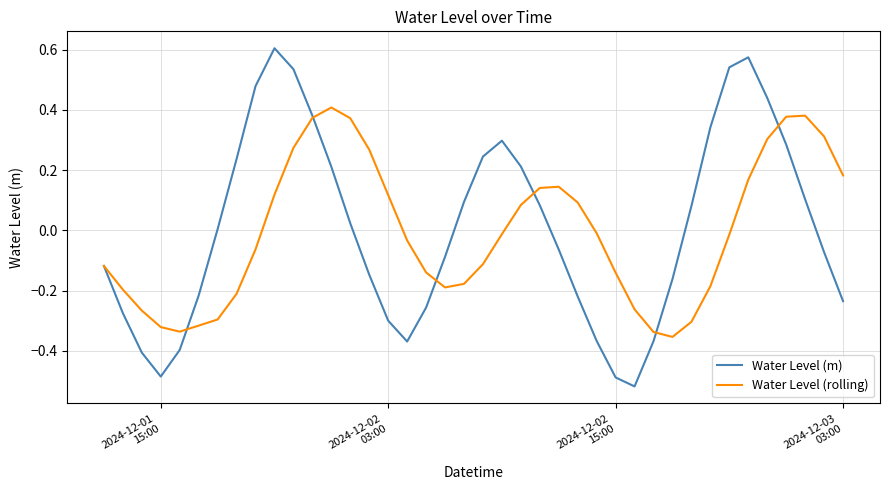

List the series in order of their peak value, highest first.

Water Level (m), Water Level (rolling)